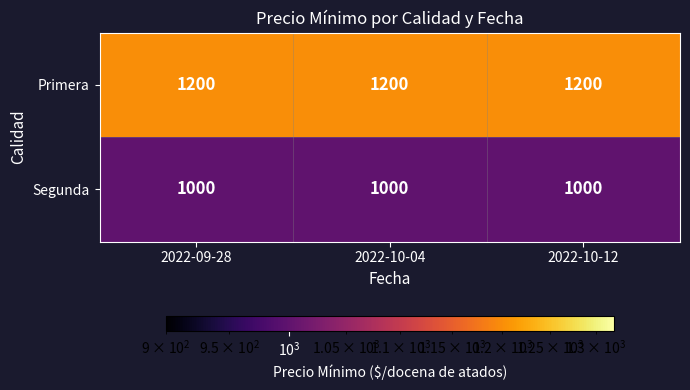

What is the spread (max minus min) of values at 2022-09-28?

200